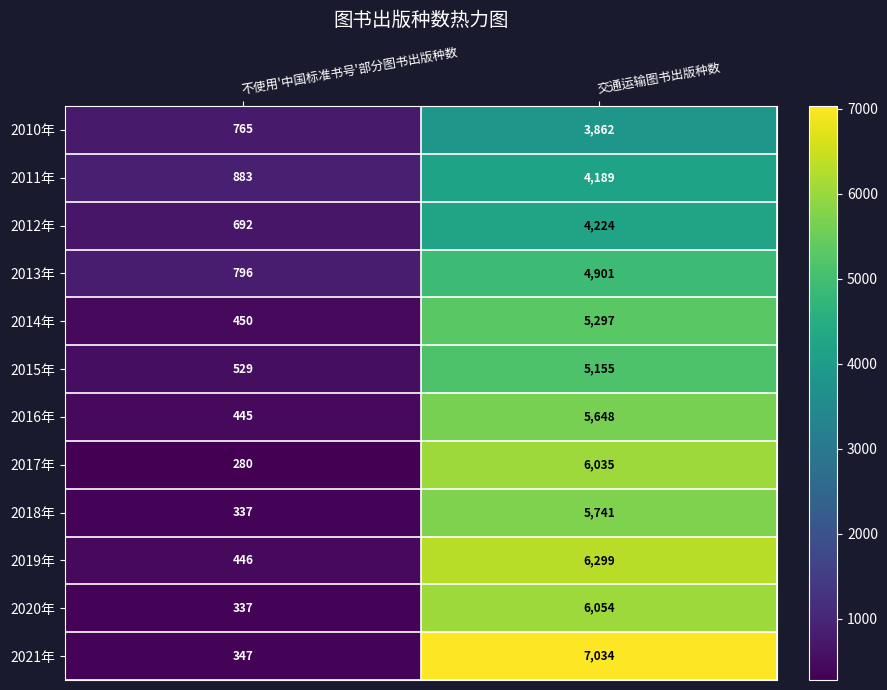

Which category has the lowest value across all series?

不使用'中国标准书号'部分图书出版种数